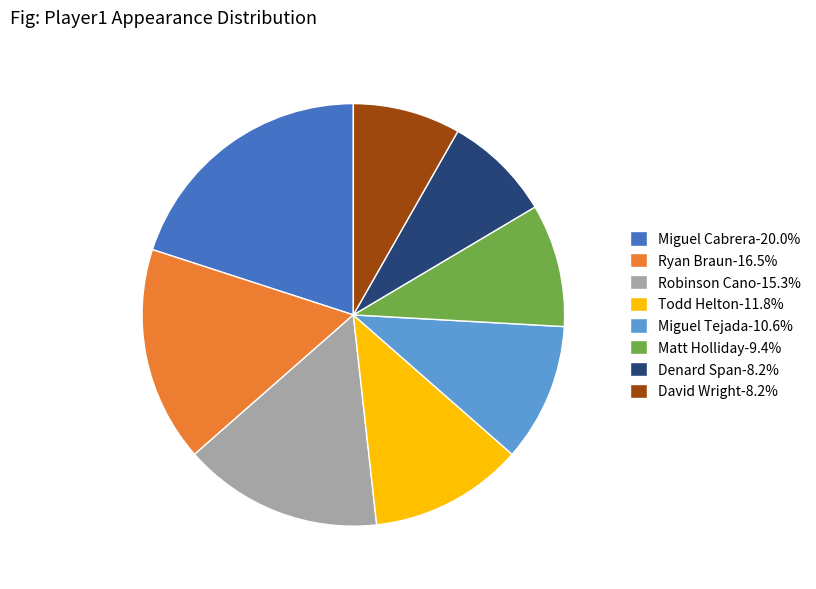

Does any single category account for the majority?

No